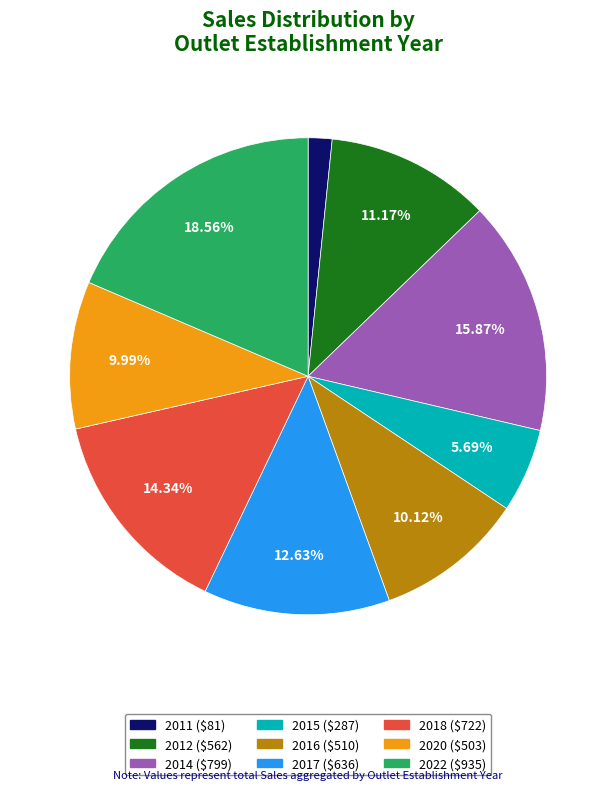

Is there any slice that represents more than half of the pie?

No